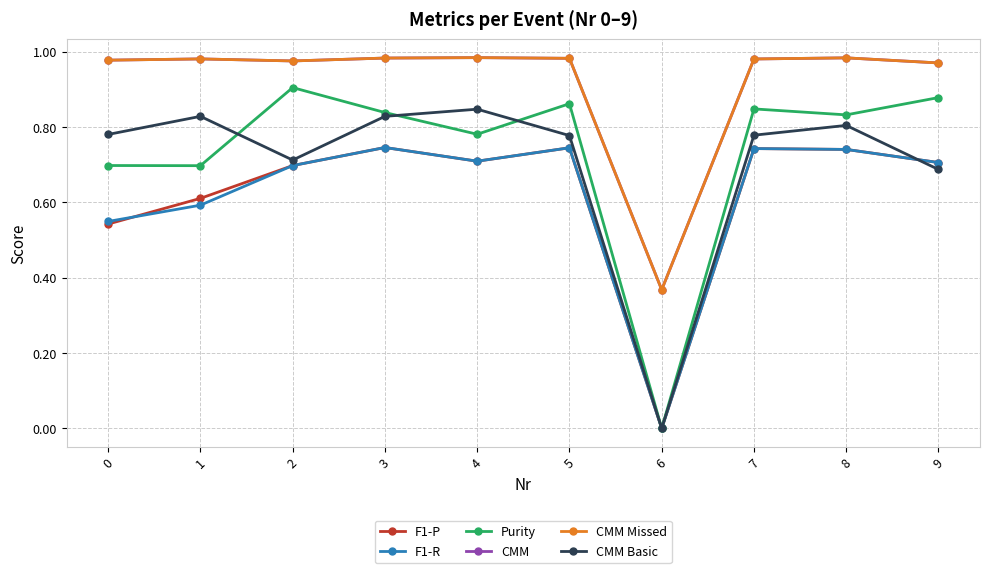

True or false: F1-R has a value of -0.4 at 6.

False